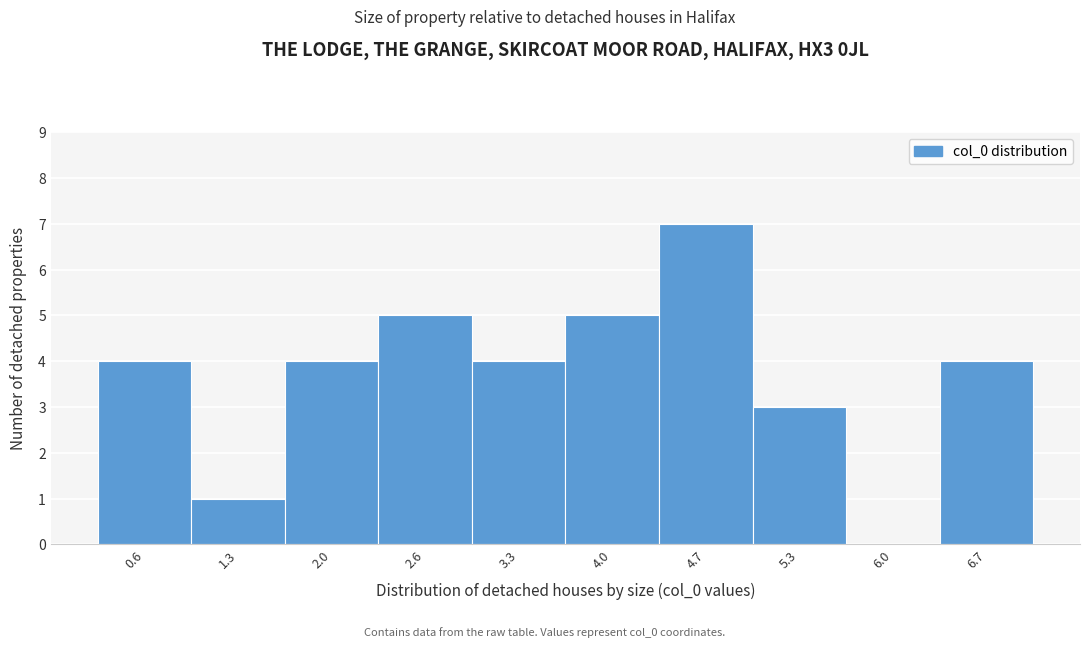

Reading left to right, what are all the values shown in this chart?

0.6=4	1.3=1	2.0=4	2.6=5	3.3=4	4.0=5	4.7=7	5.3=3	6.0=0	6.7=4